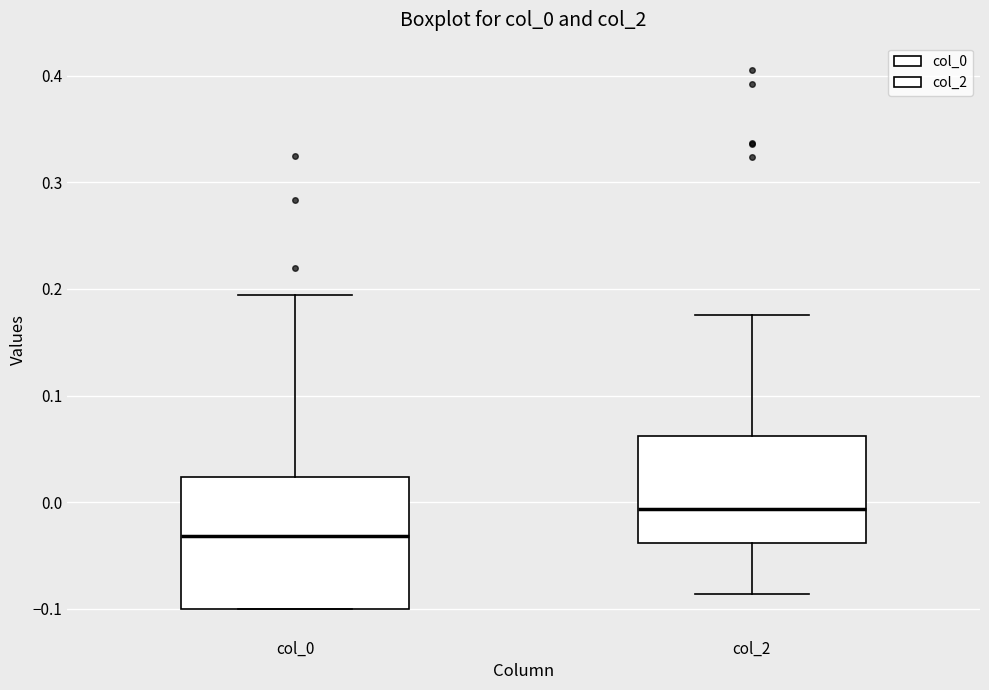

Reading left to right, read every box against the y-axis: the position of its median line, the range the box covers, and the ends of its whiskers. The values are not printed on the chart, so give them approximately, as read against the axis.

col_0: median -0.03, box -0.10 to 0.02, whiskers -0.10 to 0.19
col_2: median -0.01, box -0.04 to 0.06, whiskers -0.09 to 0.18